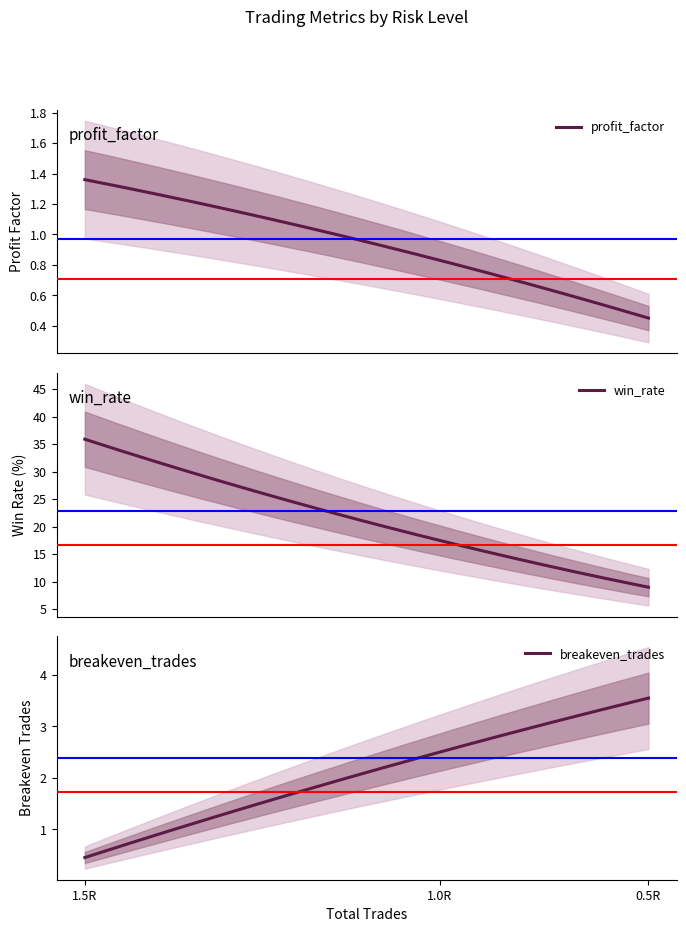

What is the difference between the maximum and minimum values in the profit_factor series?

0.9